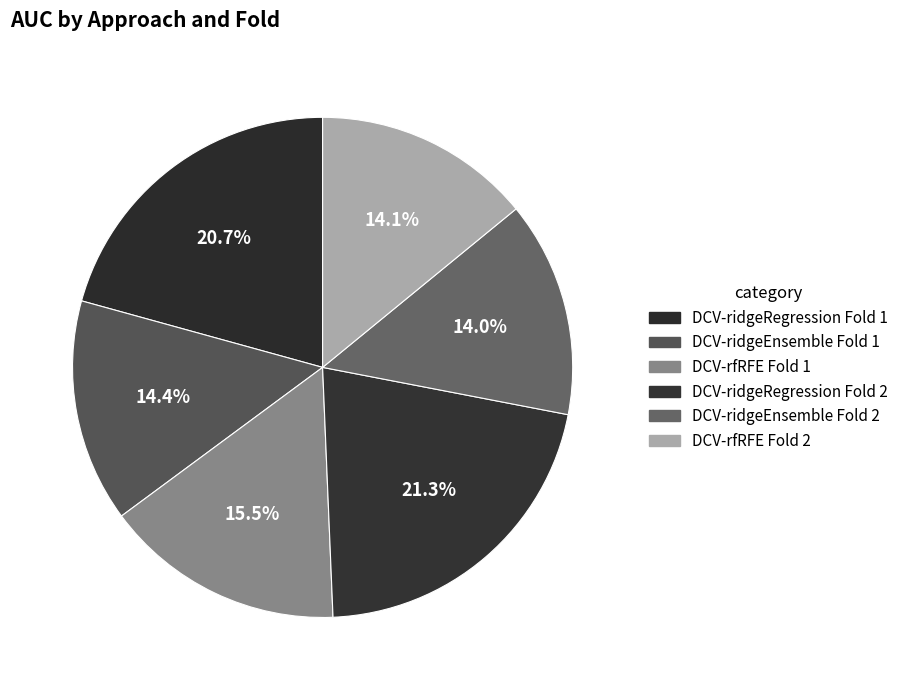

Count the number of slices in the pie.

6